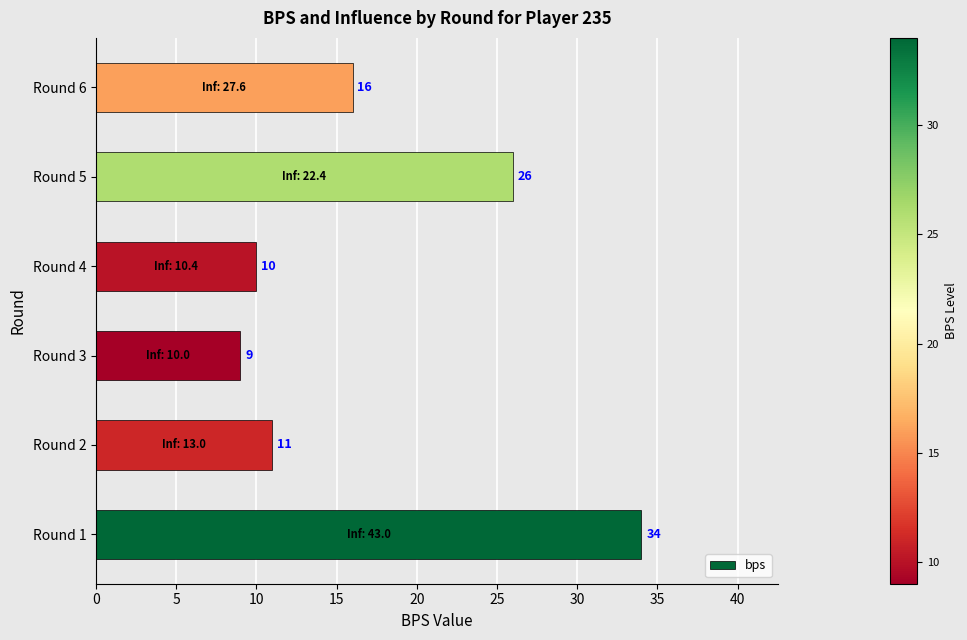

Rank the categories by value from lowest to highest.

Round 3, Round 4, Round 2, Round 6, Round 5, Round 1